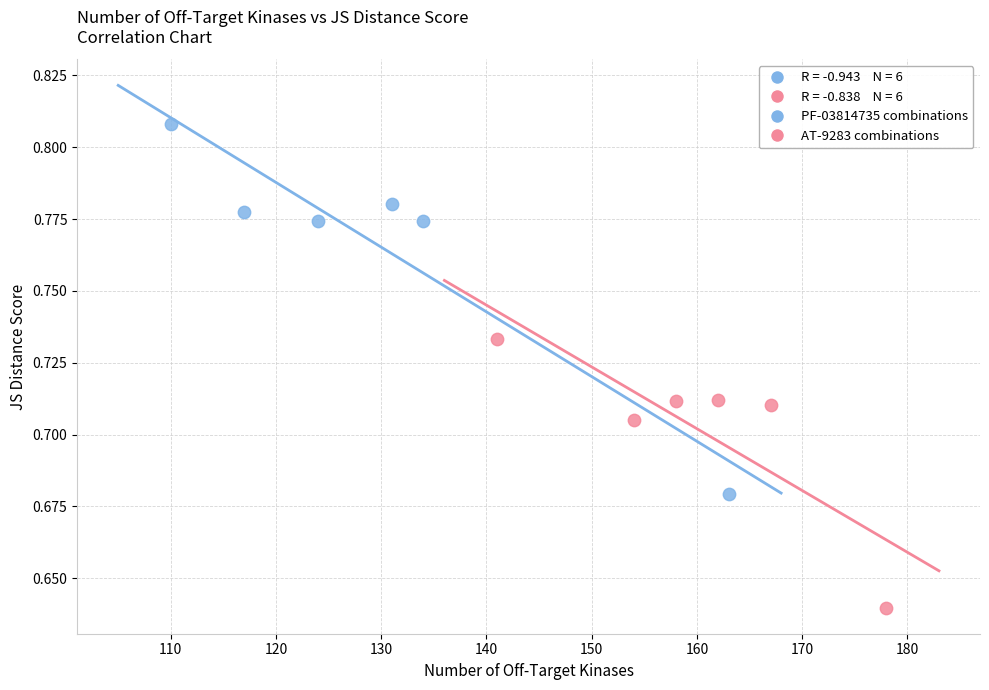

Which series reaches the maximum Y coordinate?

PF-03814735 combinations